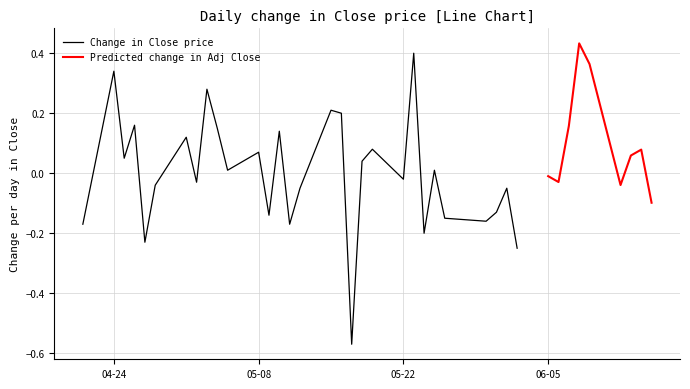

What is the maximum value for Change in Close price?

0.4